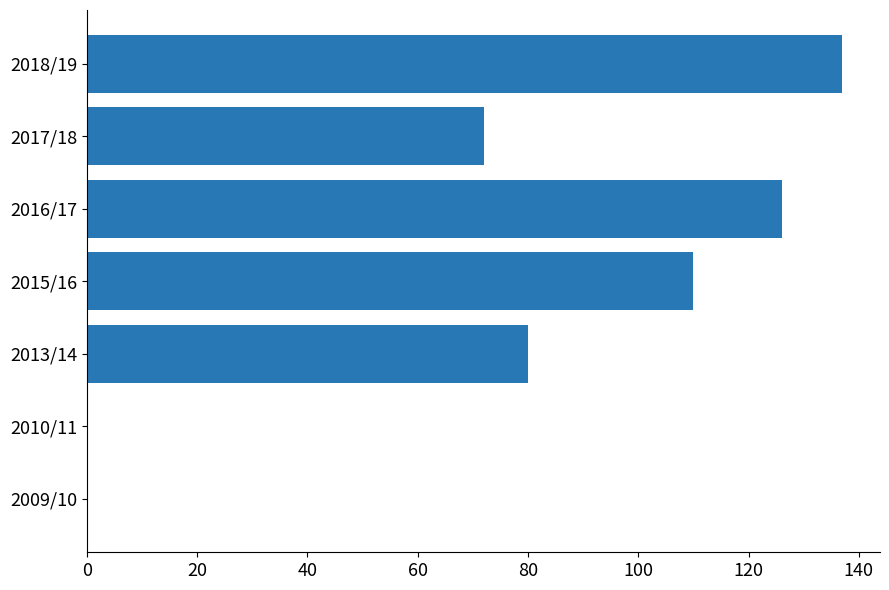

Is it true that the value at 2016/17 is 126?

True